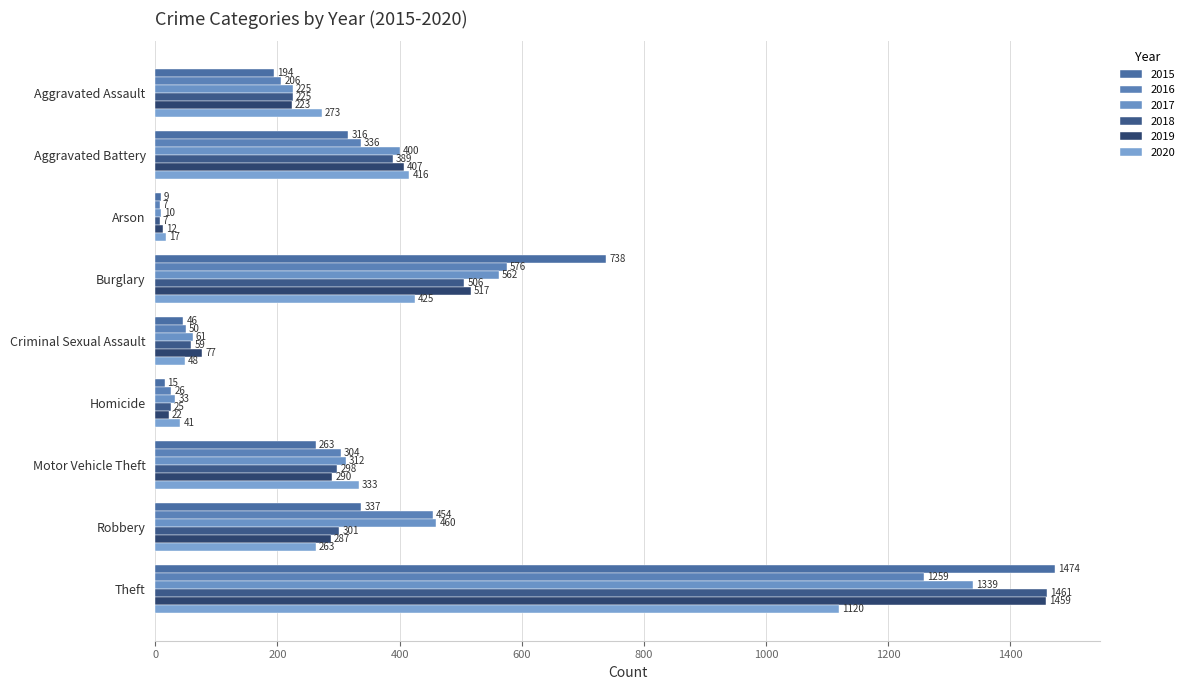

What position from the left is Burglary?

4